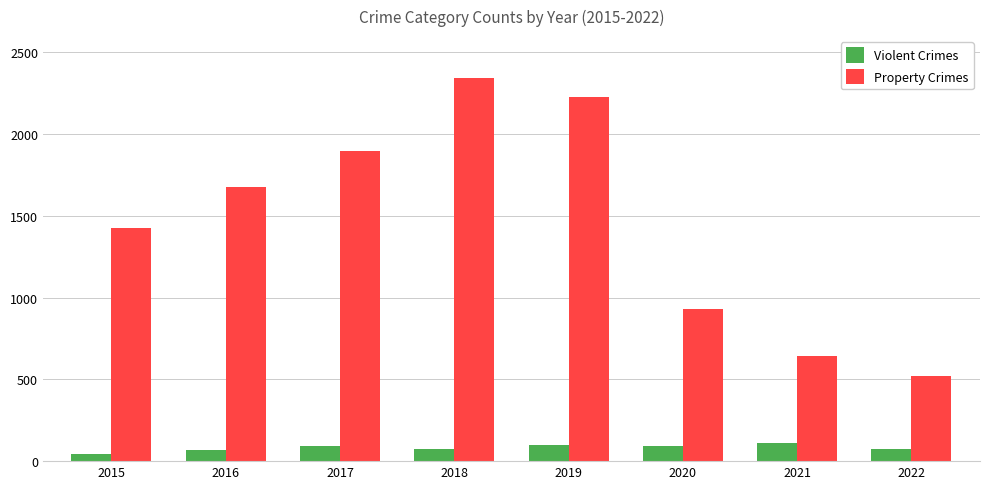

What value does the Property Crimes series have at 2019?

2230